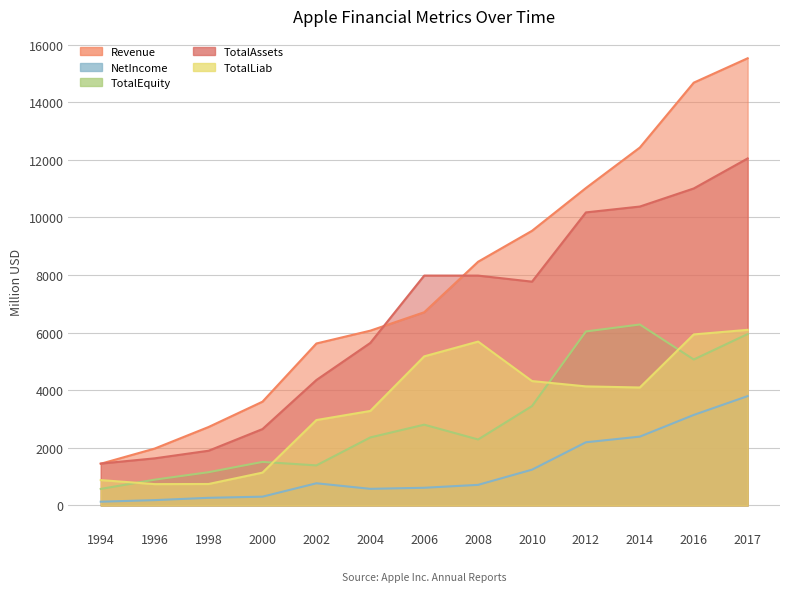

In TotalLiab, how many points are lower than both neighbors (excluding endpoints)?

2